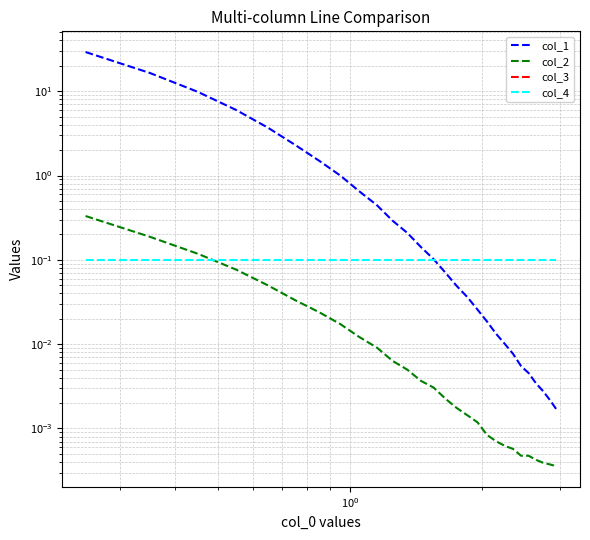

True or false: col_3 has more than 1 points higher than both neighbors.

False